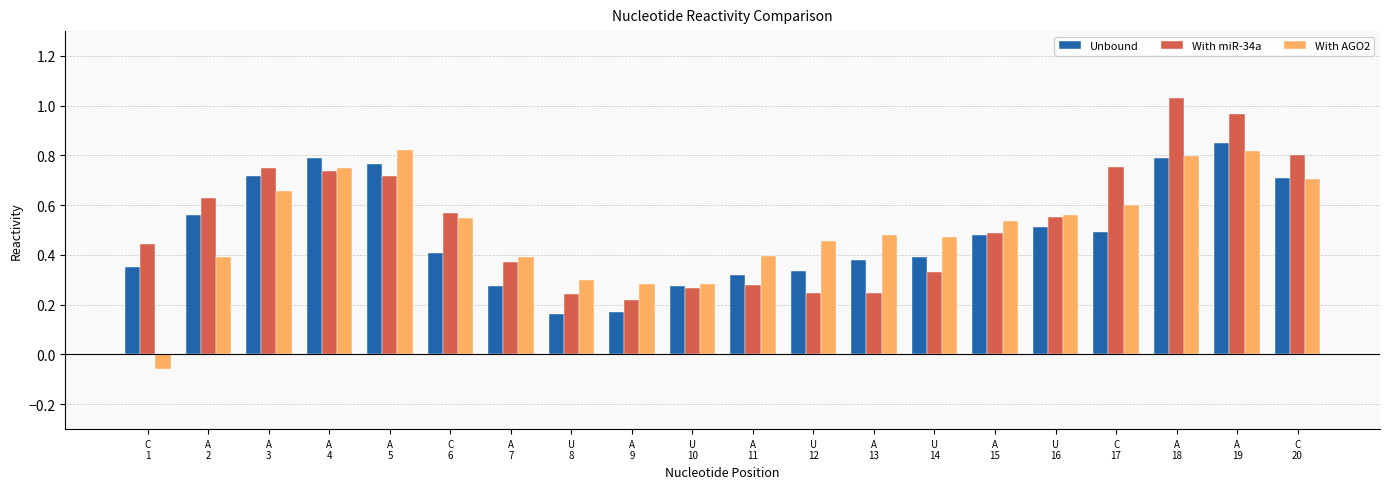

Is the value of With AGO2 at A
7 greater than the value of With miR-34a at C
6?

No